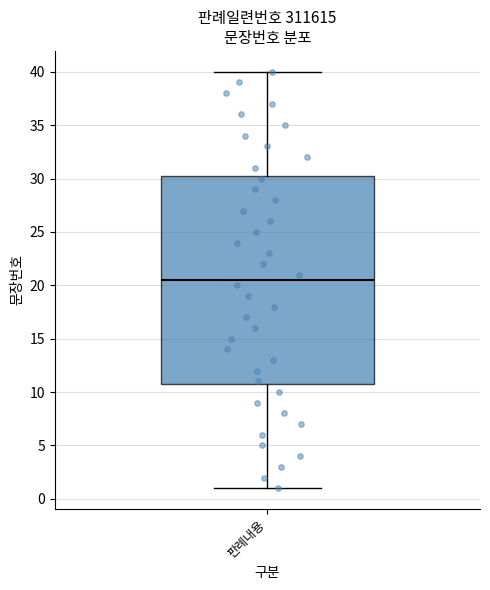

Where does the upper whisker of the box for 판례내용 end on the y-axis? The values are not printed on the chart, so give them approximately, as read against the axis.

40.0